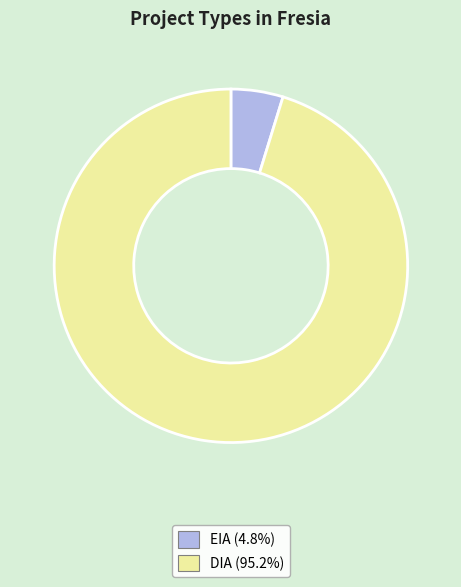

Which has a higher value, DIA or EIA?

DIA